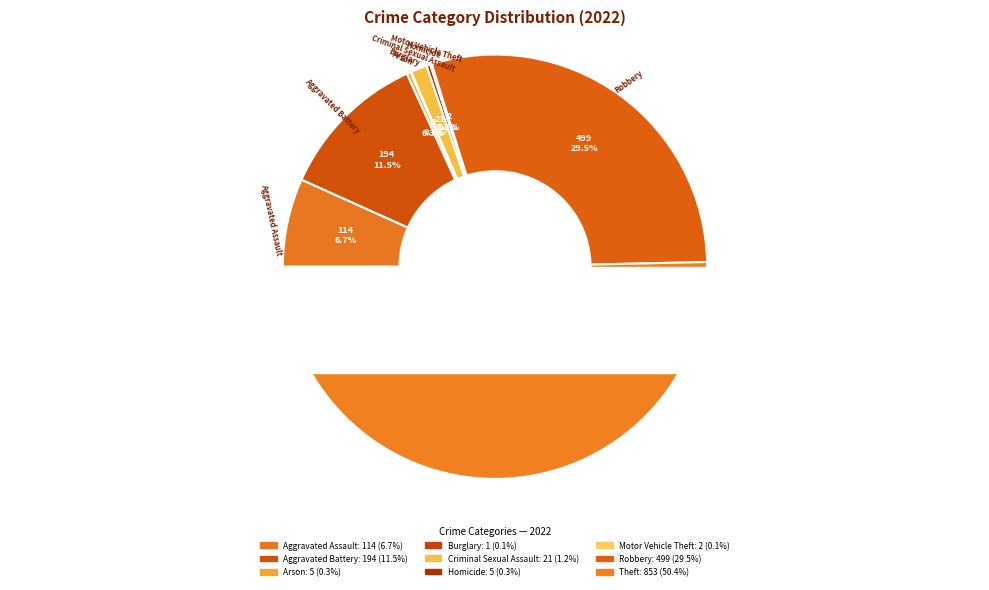

Is Theft the majority of the pie?

Yes